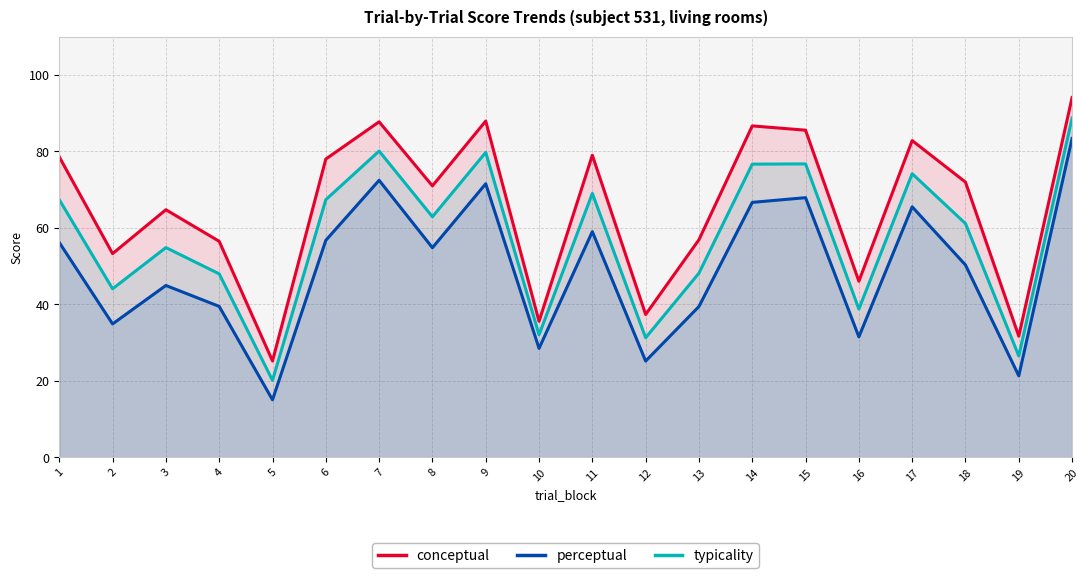

How many lines are shown in the chart?

3